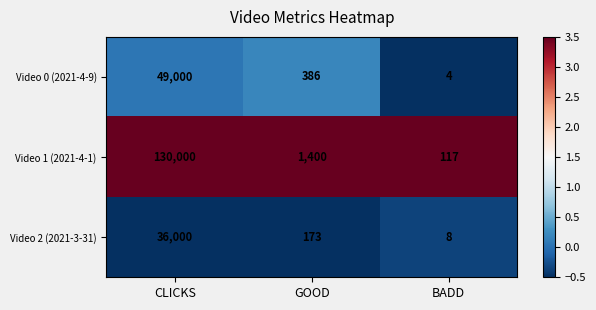

At which label does Video 2 (2021-3-31) reach its peak?

CLICKS